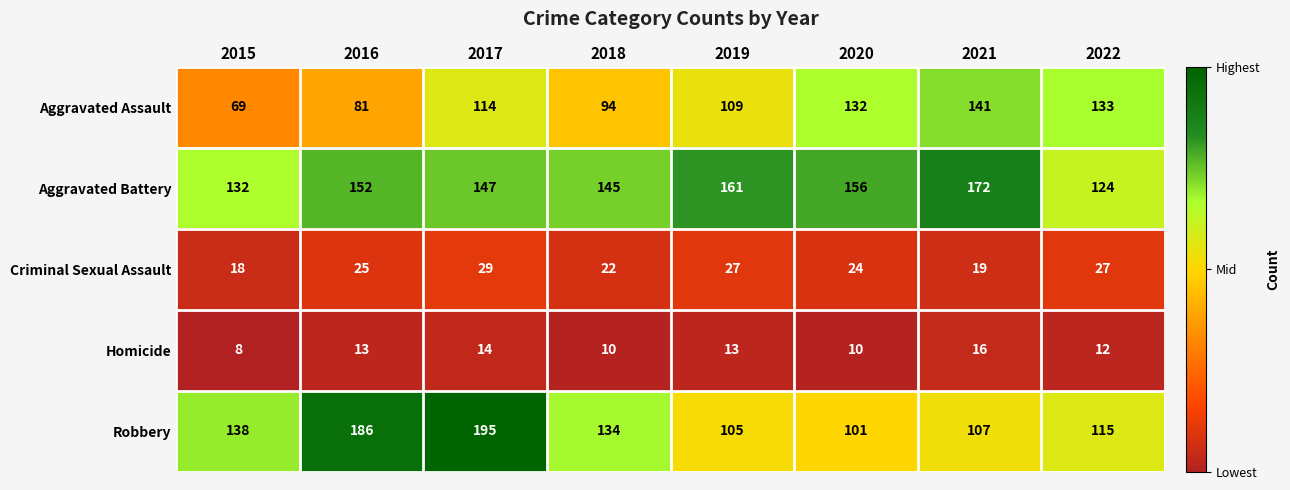

What is the maximum value for Aggravated Assault?

141